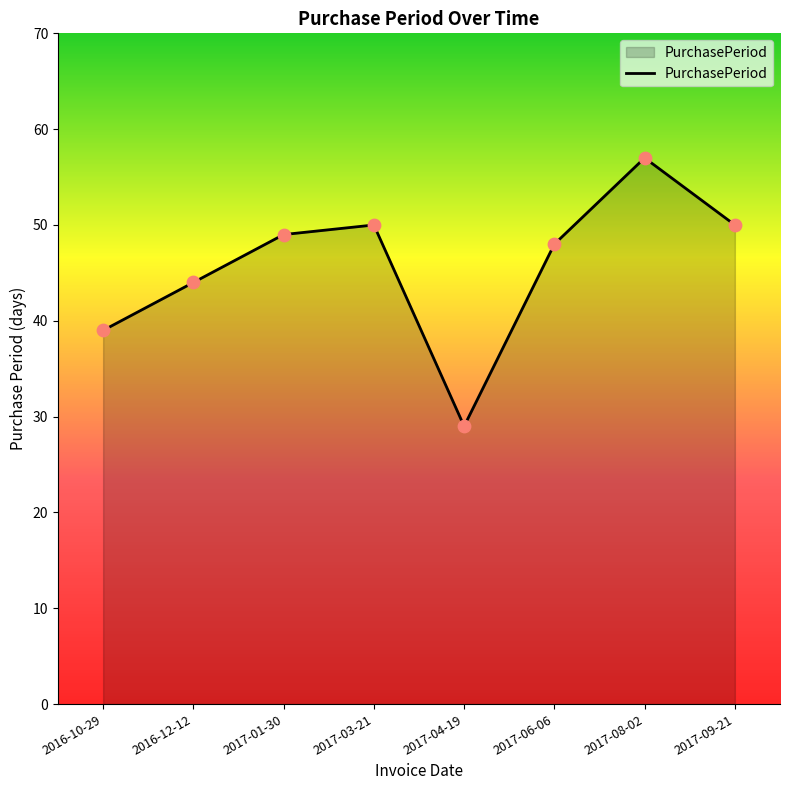

What is the change in value from 2016-12-12 to 2017-01-30?

+5